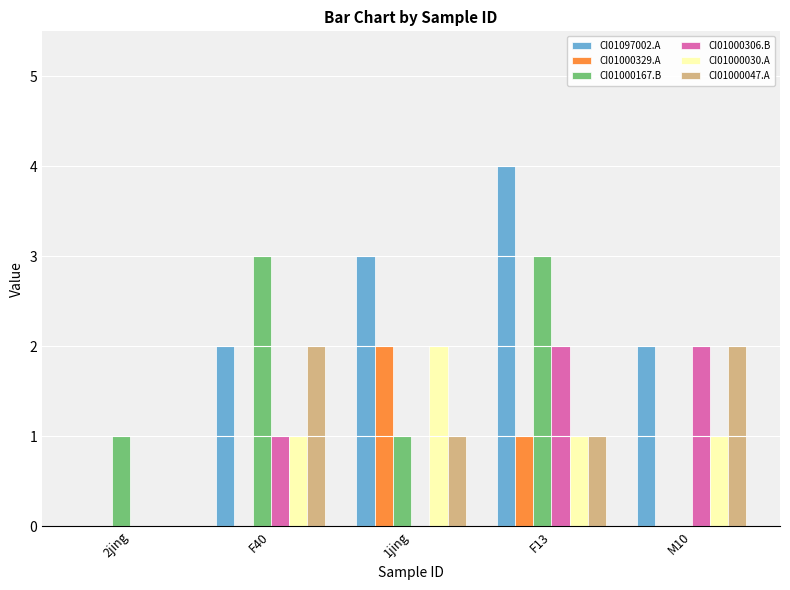

At which category does the chart reach its peak across all series?

F13